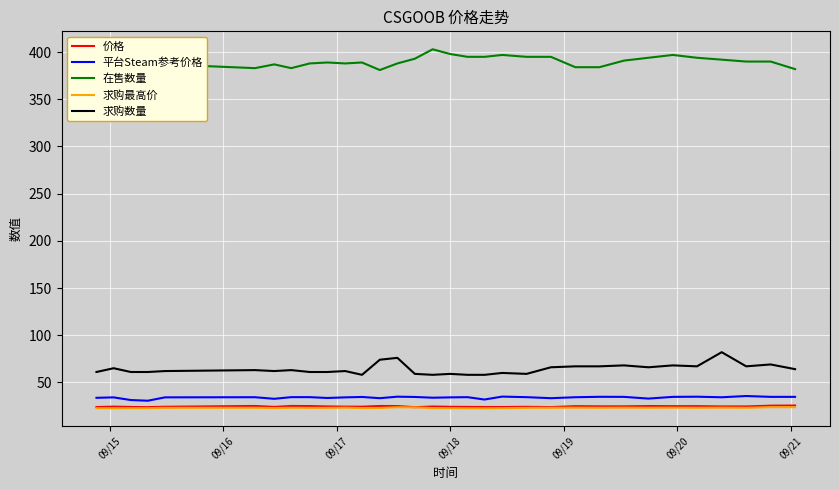

True or false: 价格 and 在售数量 intersect in this chart.

False